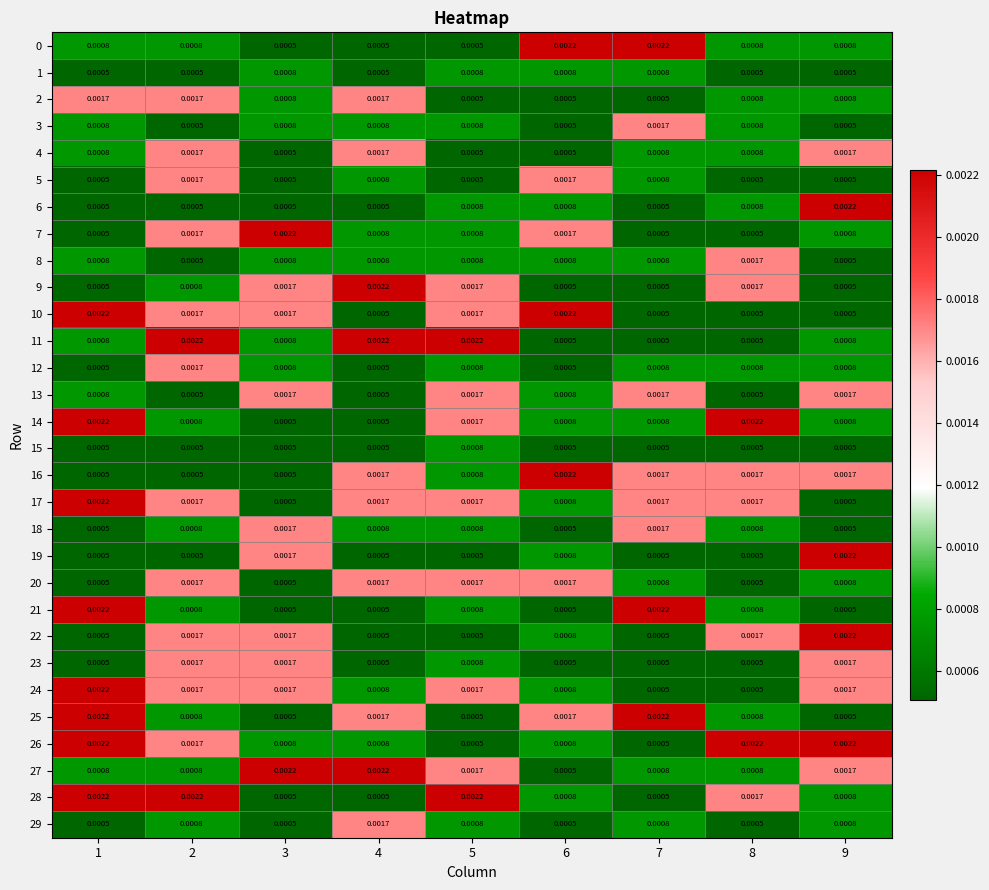

Is the value of 3 at 8 greater than the value of 0 at 6?

No